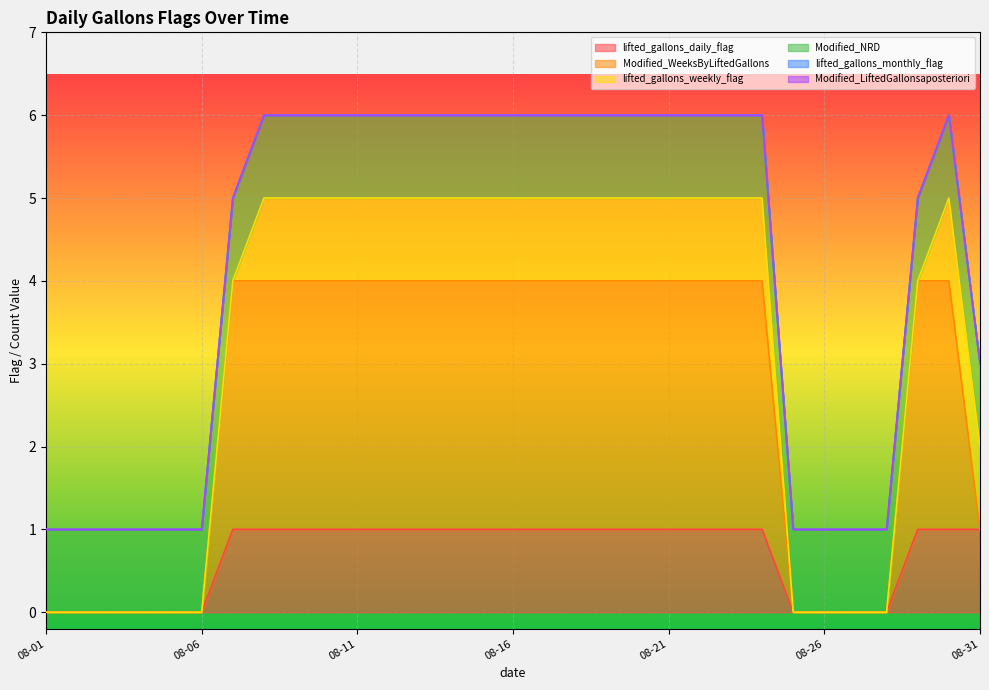

True or false: lifted_gallons_monthly_flag and lifted_gallons_daily_flag cross at least once.

False